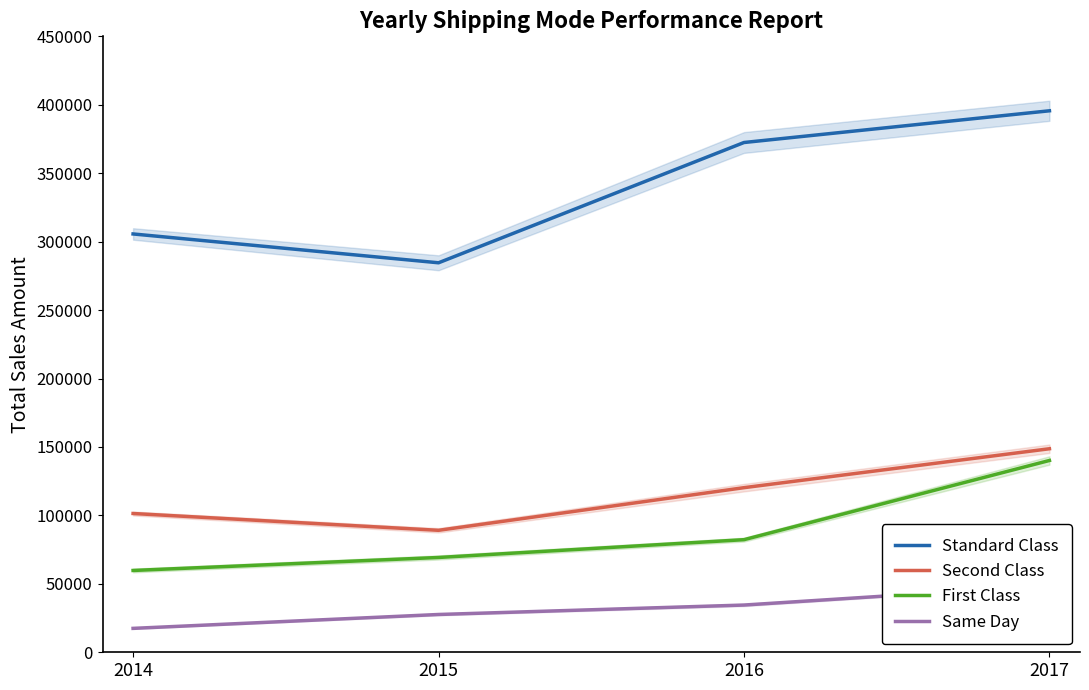

True or false: Same Day and Second Class cross at least once.

False